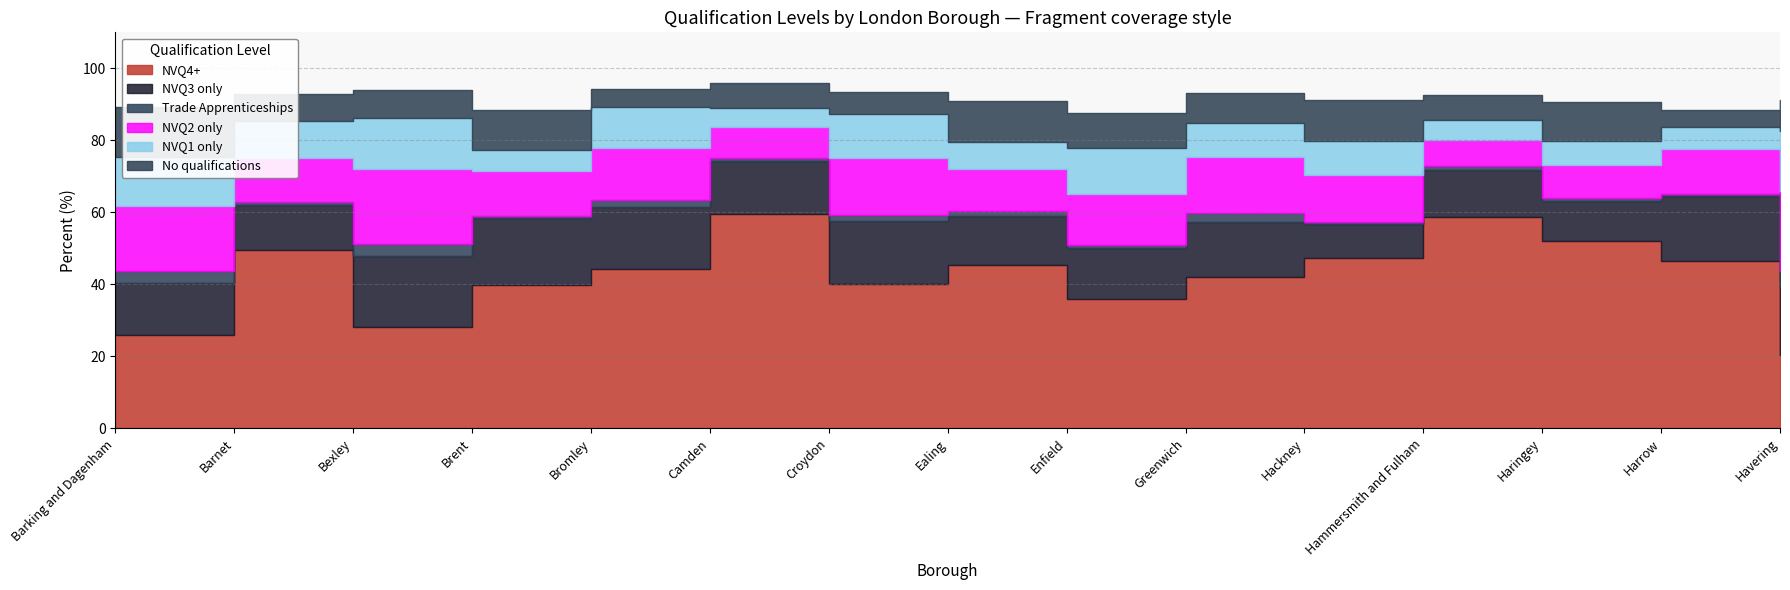

True or false: NVQ1 only has more than 2 points higher than both neighbors.

True